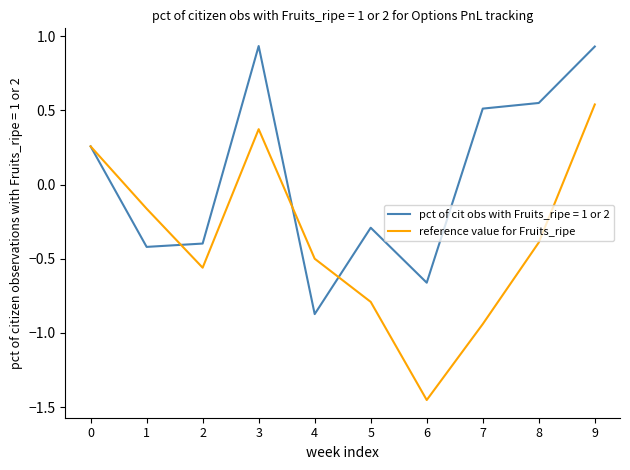

At which category is the sum across all series the highest?

9